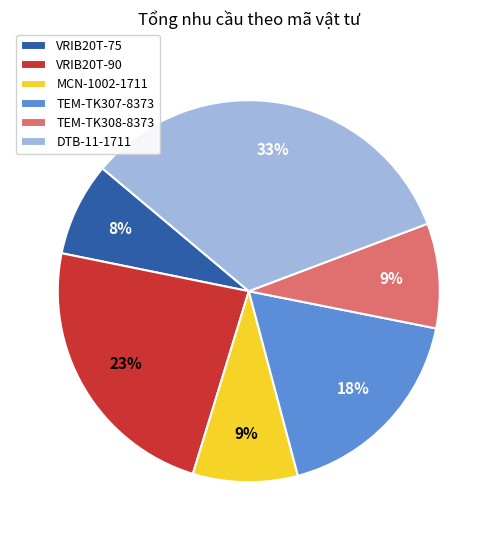

True or false: TEM-TK308-8373 accounts for 20% of the total.

False